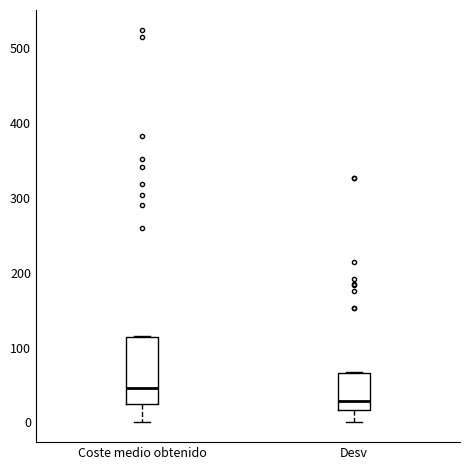

Which box has the lowest median line?

Desv